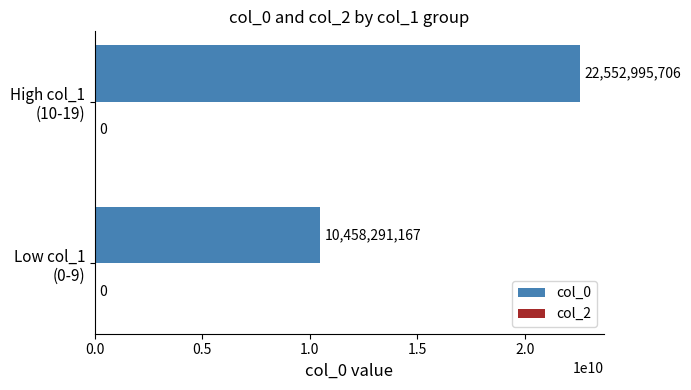

What is the difference between the maximum and minimum values?

12094704539